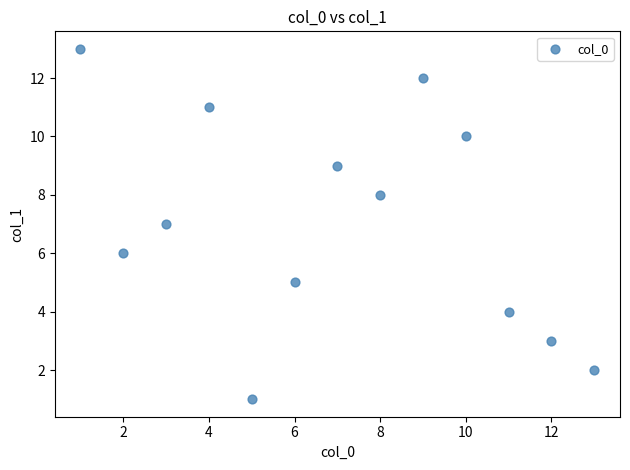

What is the range of X values (max minus min)?

12